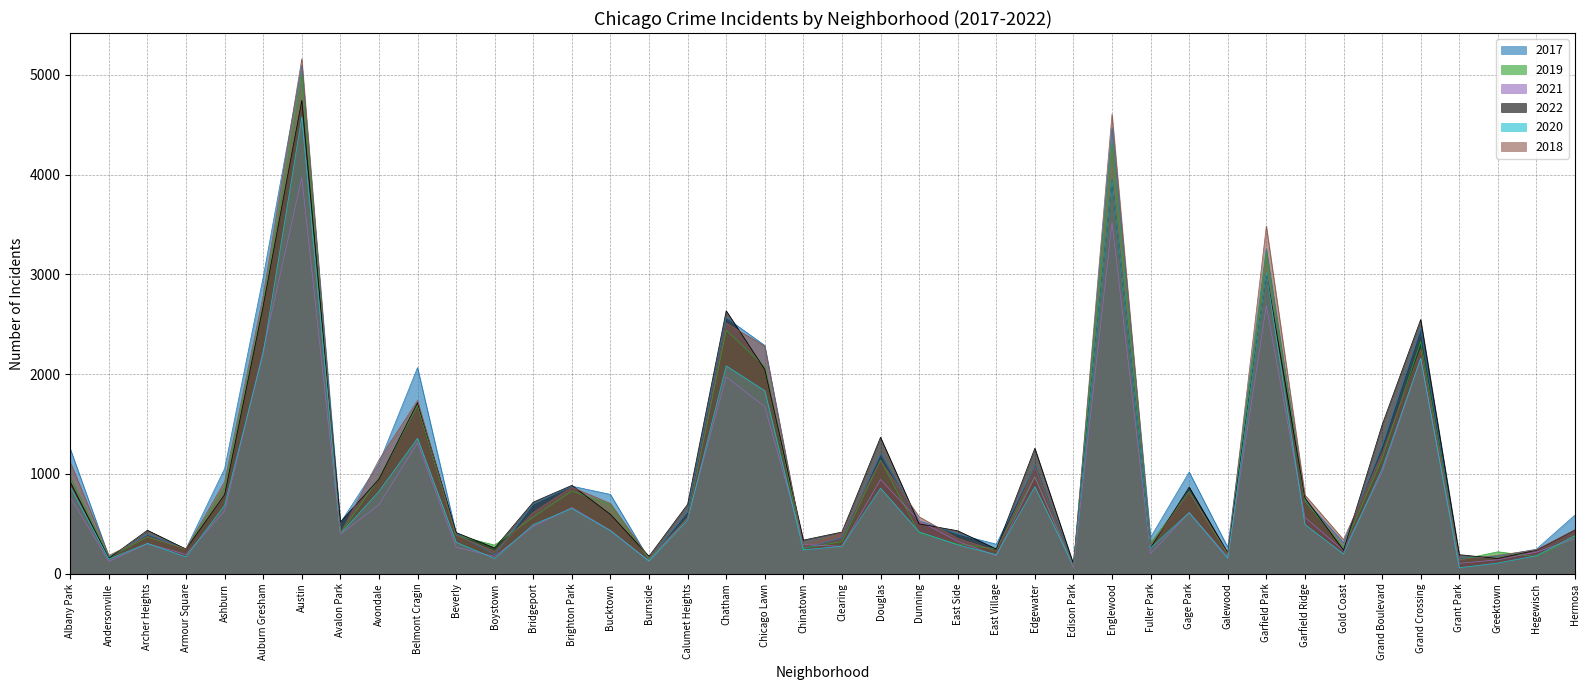

Which series has the largest range (max minus min)?

2018